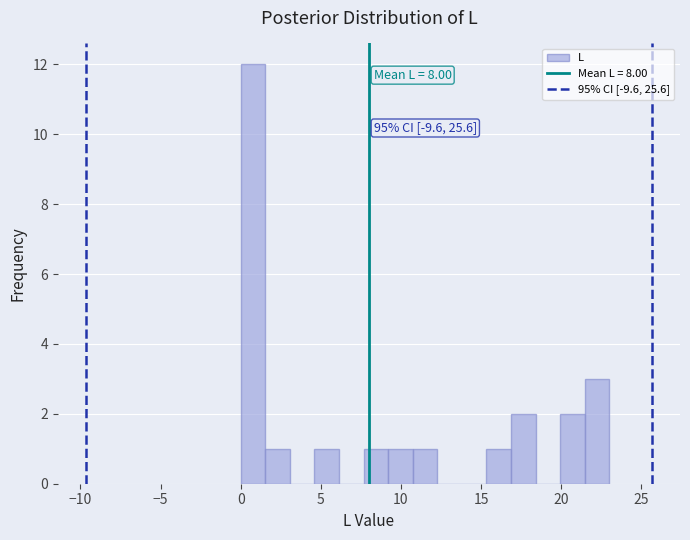

Around what value on the x-axis is the tallest bar? Give the approximate position of its centre, as read against the axis.

1.0